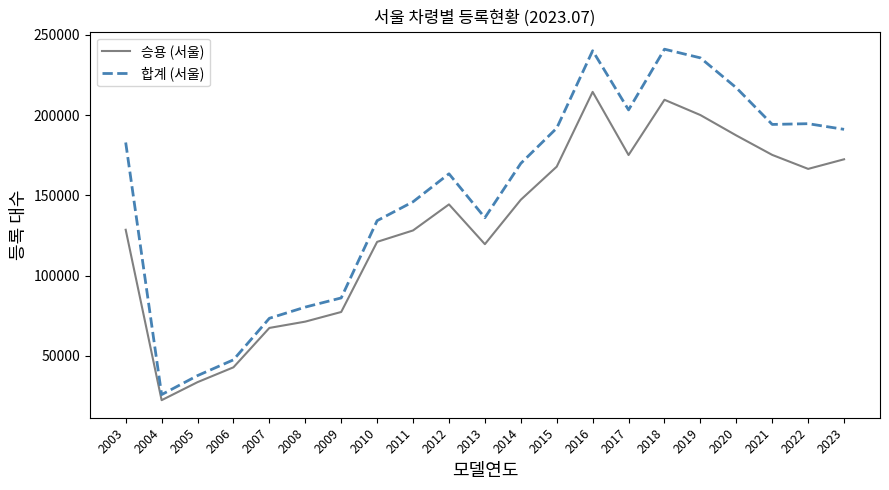

What is the approximate value of 합계 (서울) at 2013, to the nearest 10?

136090